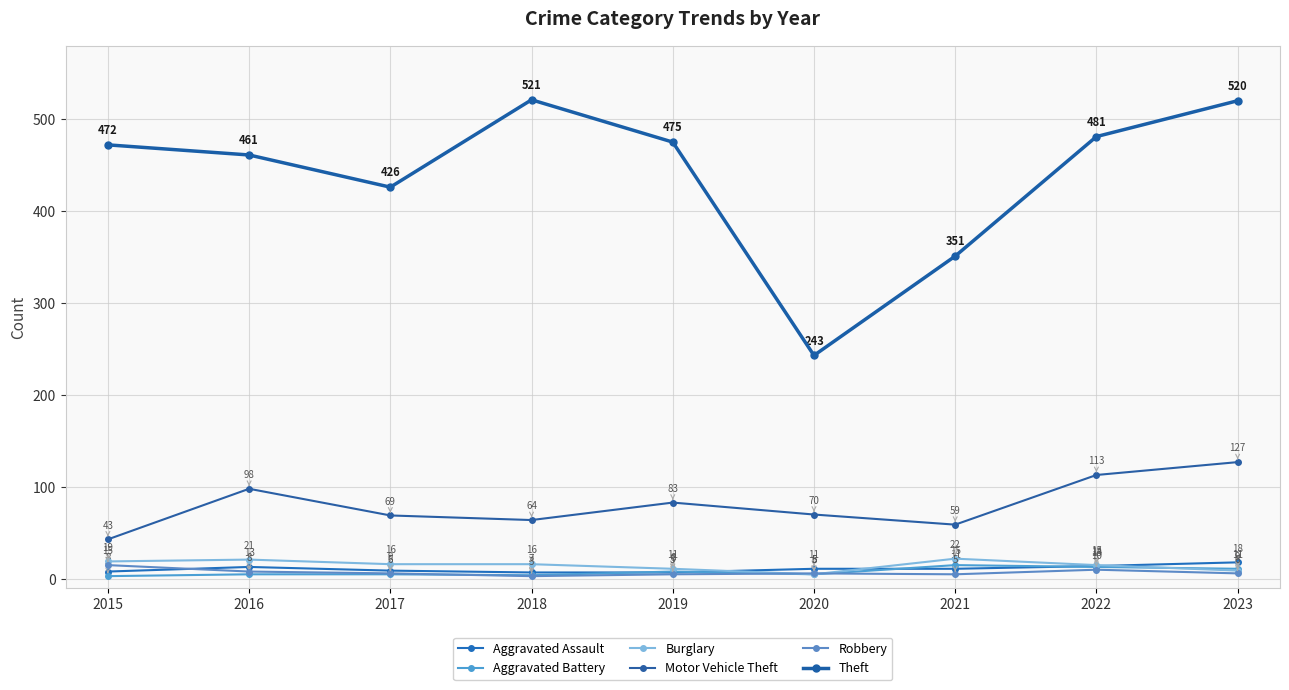

Which series changed the most between 2015 and 2018?

Theft